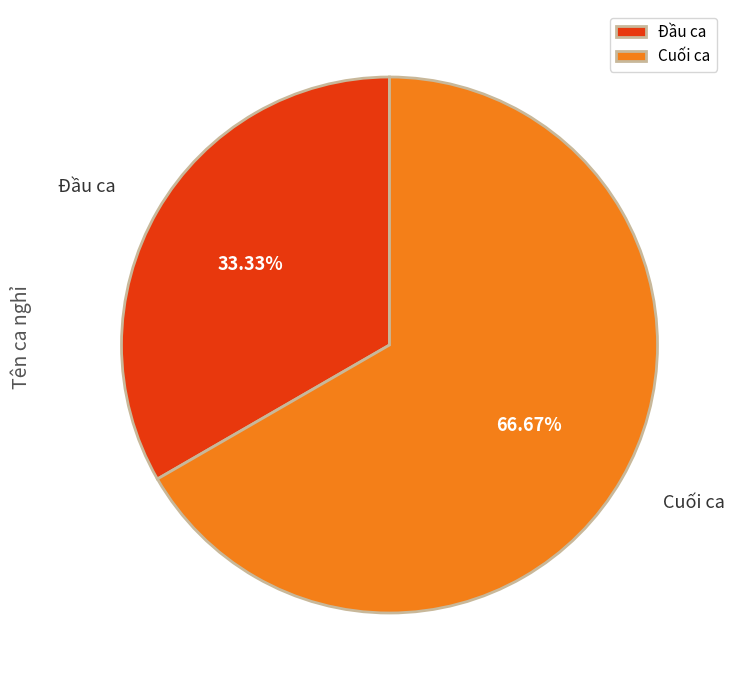

To the nearest percent, what portion does Đầu ca represent?

33%